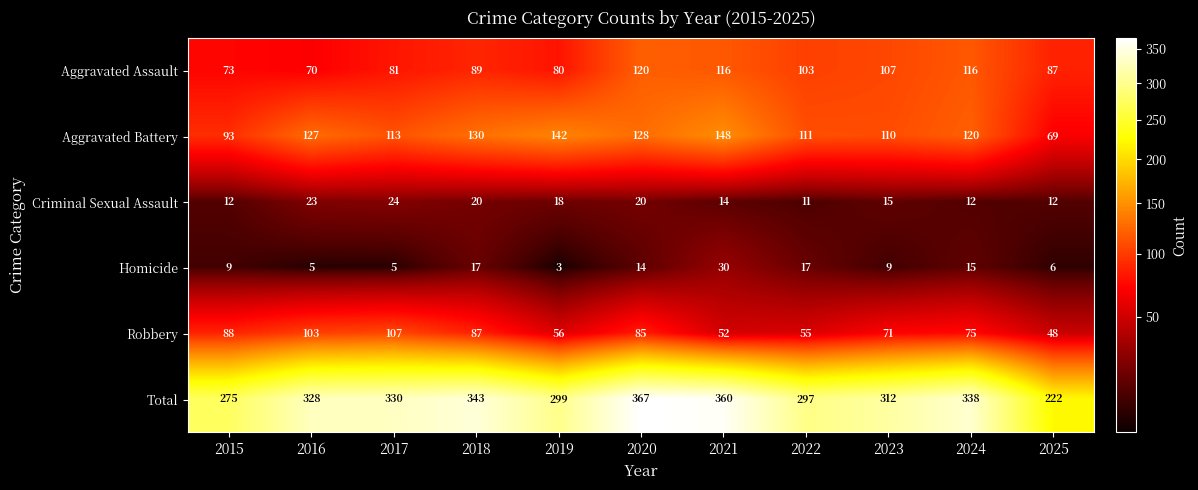

At which category is the sum across all series the highest?

2020